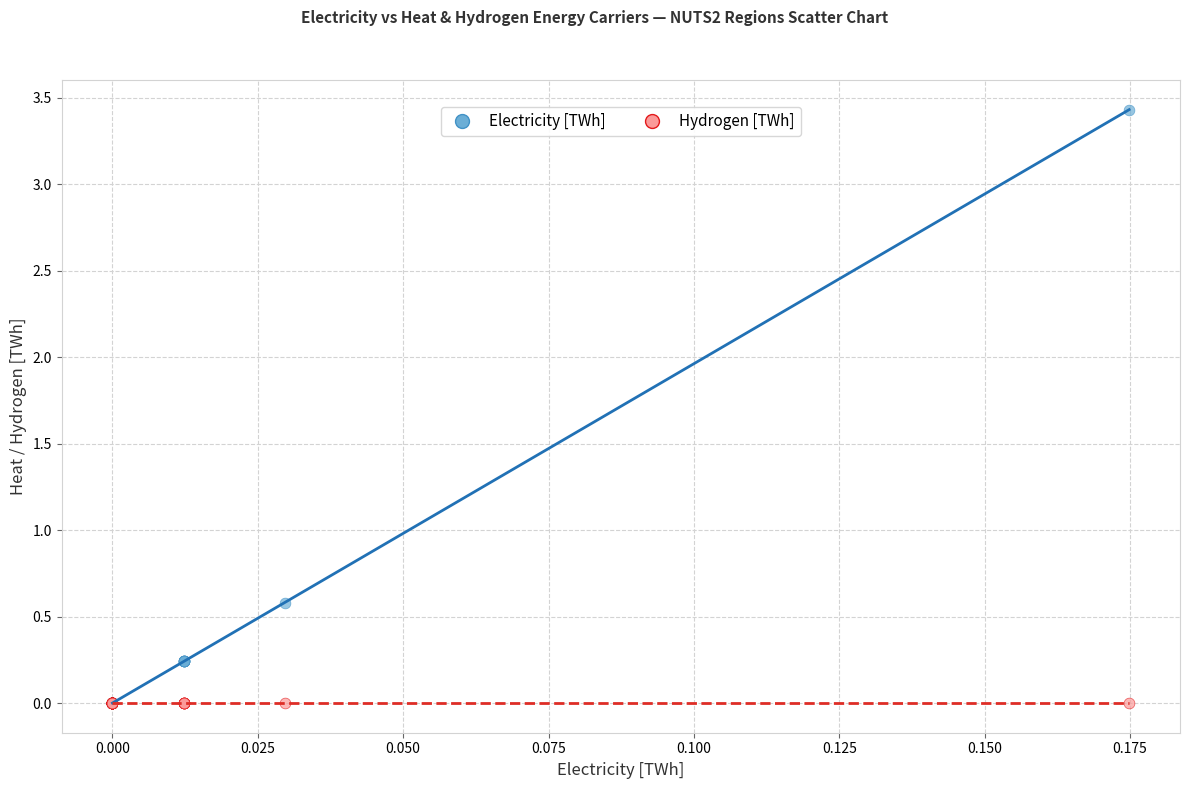

In the Electricity [TWh] series, what Y value is closest to 1?

0.6